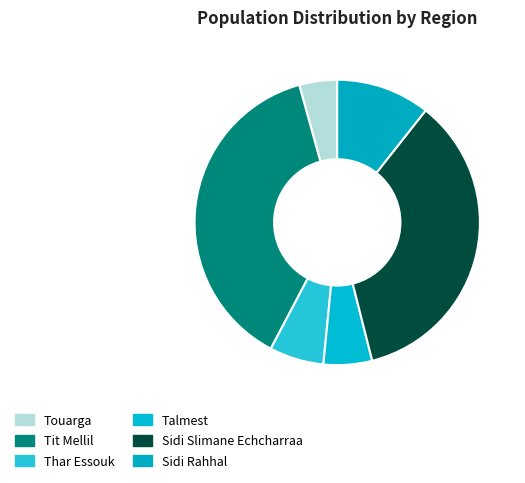

How many segments does this pie chart have?

6